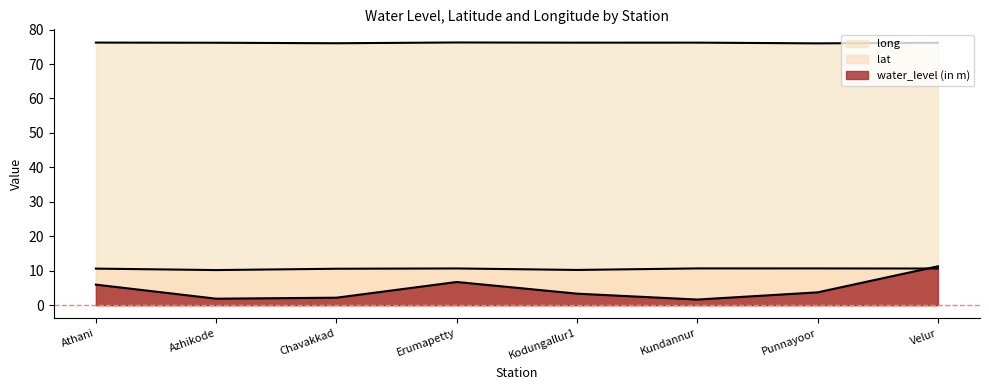

What is the sum of the lat values at Athani and Chavakkad?

21.2